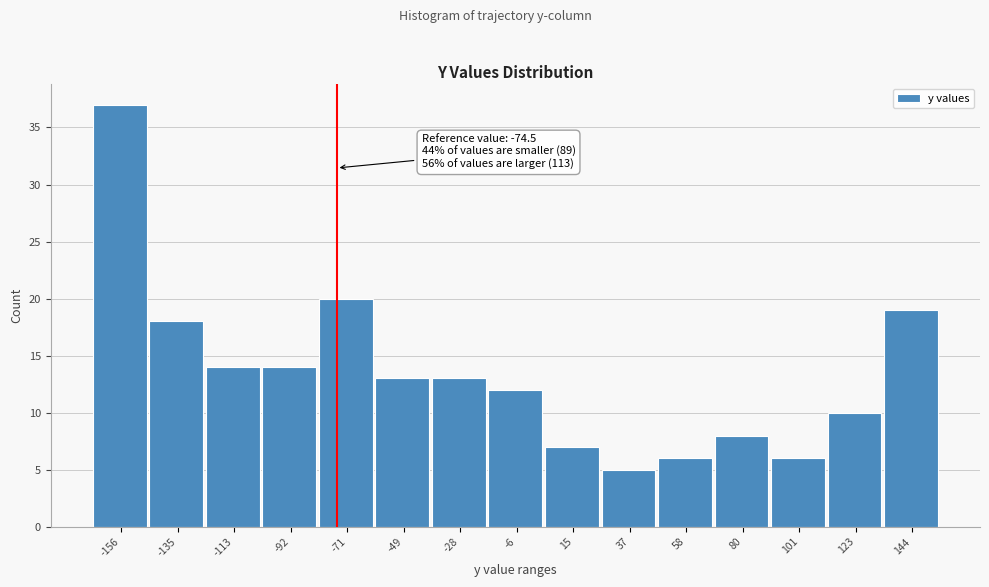

Over which range of the x-axis is the bar tallest?

-165 to -145